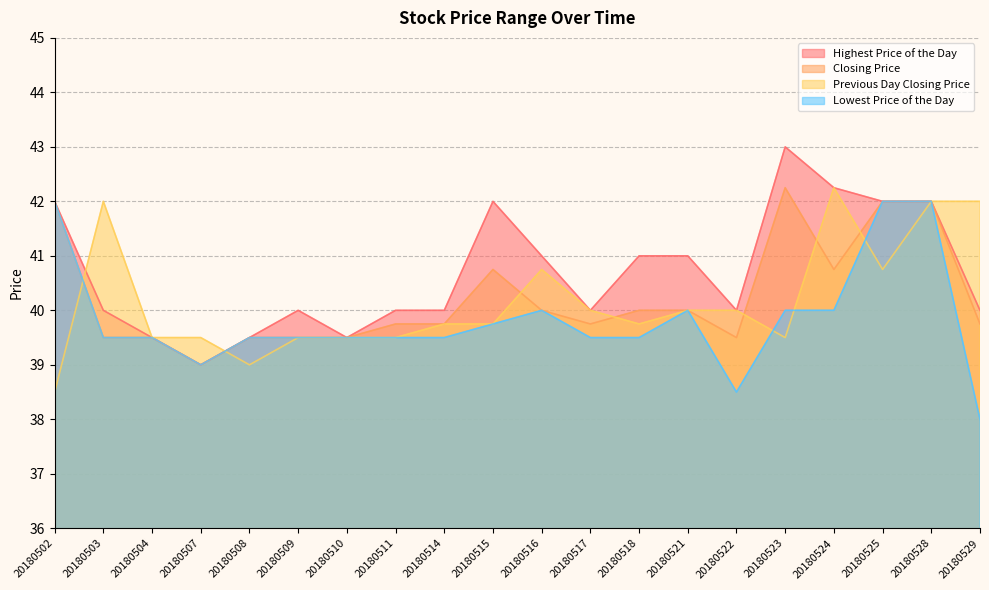

What are all the series names shown in the legend?

Highest Price of the Day, Closing Price, Previous Day Closing Price, Lowest Price of the Day